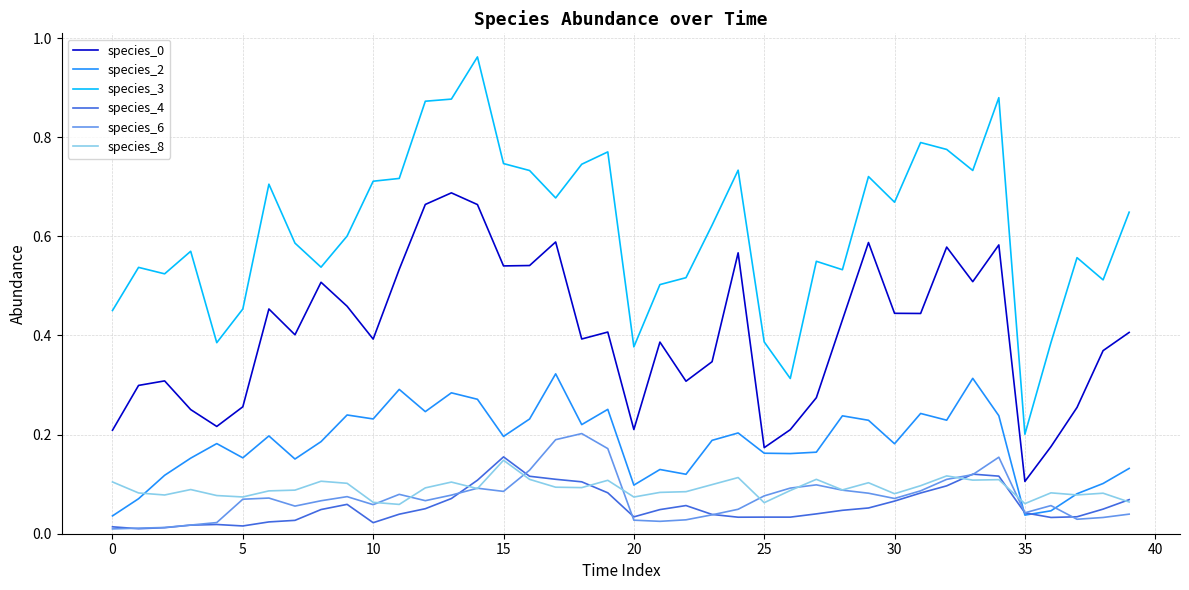

True or false: species_4 and species_0 cross at least once.

False